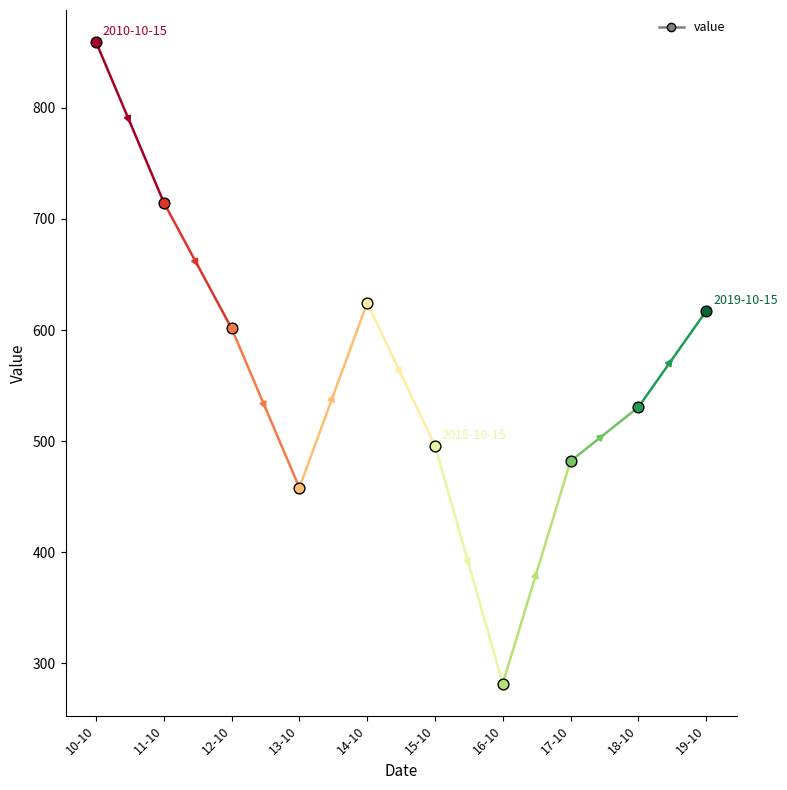

What is the ratio of the value at 2016-10-15 to the value at 2019-10-15?

0.5